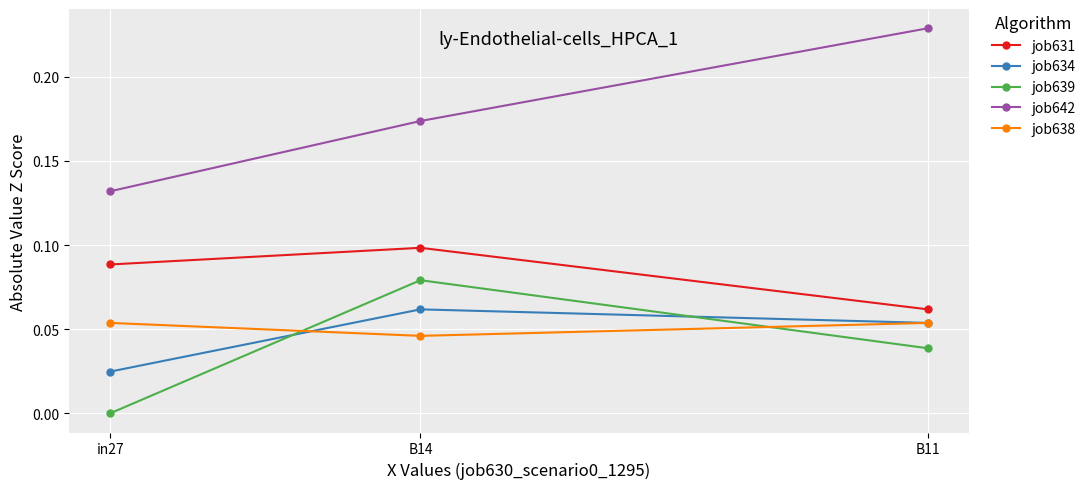

Which category has the lowest value across all series?

in27